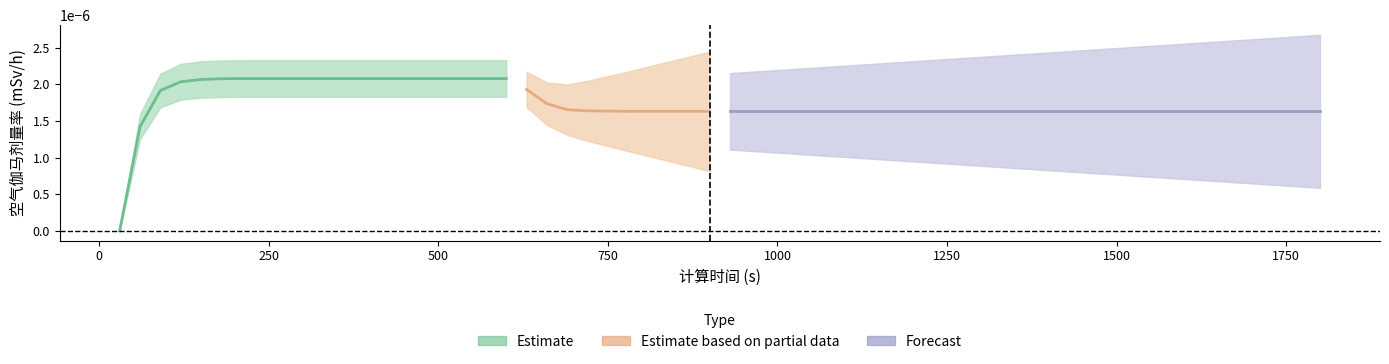

How many values exceed 0?

19